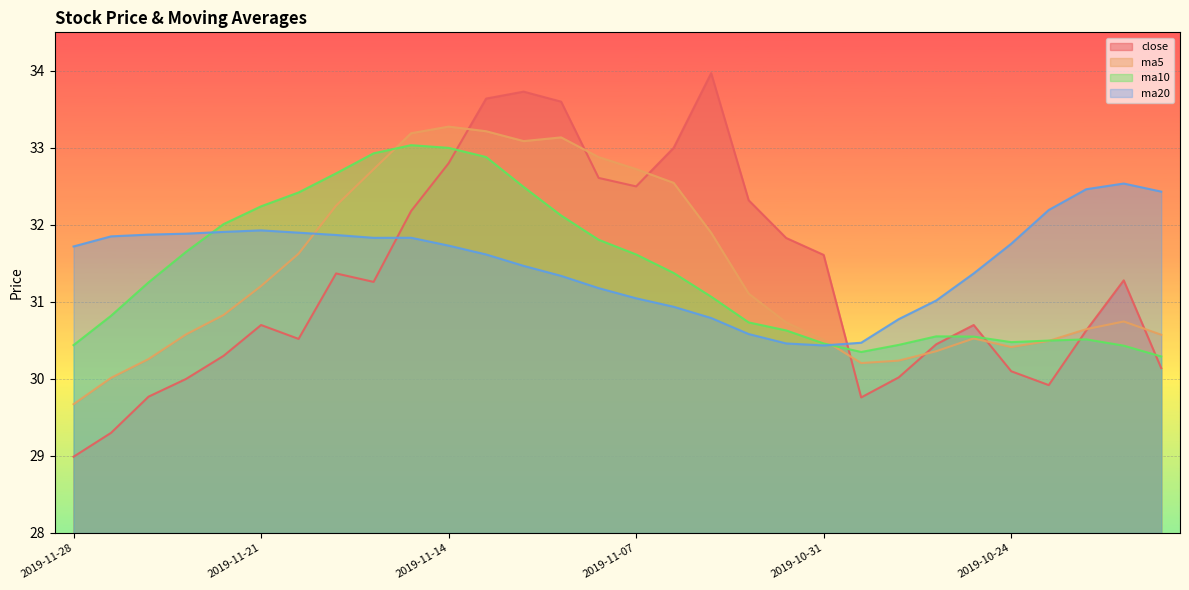

How many lines are shown in the chart?

4